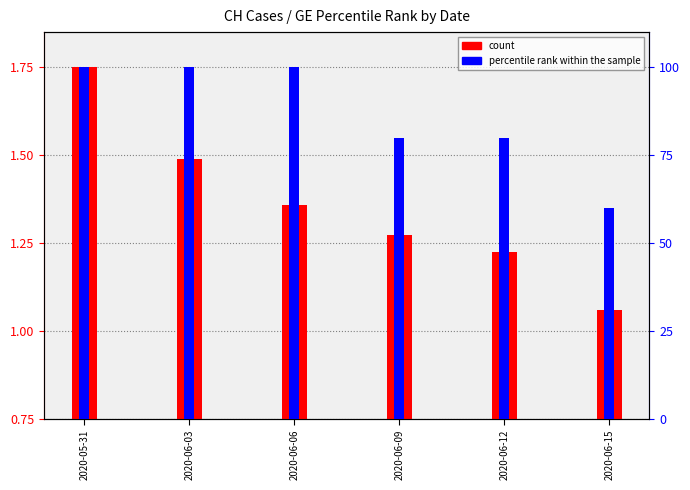

What are all the series names shown in the legend?

count, percentile rank within the sample